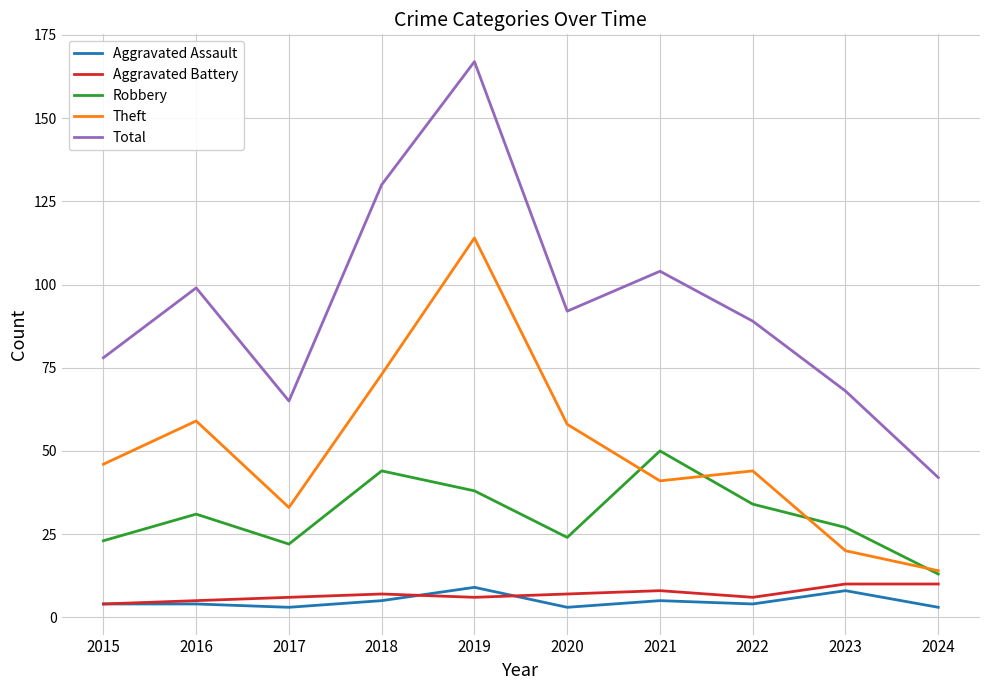

What is the difference between the highest and lowest values at 2016?

95